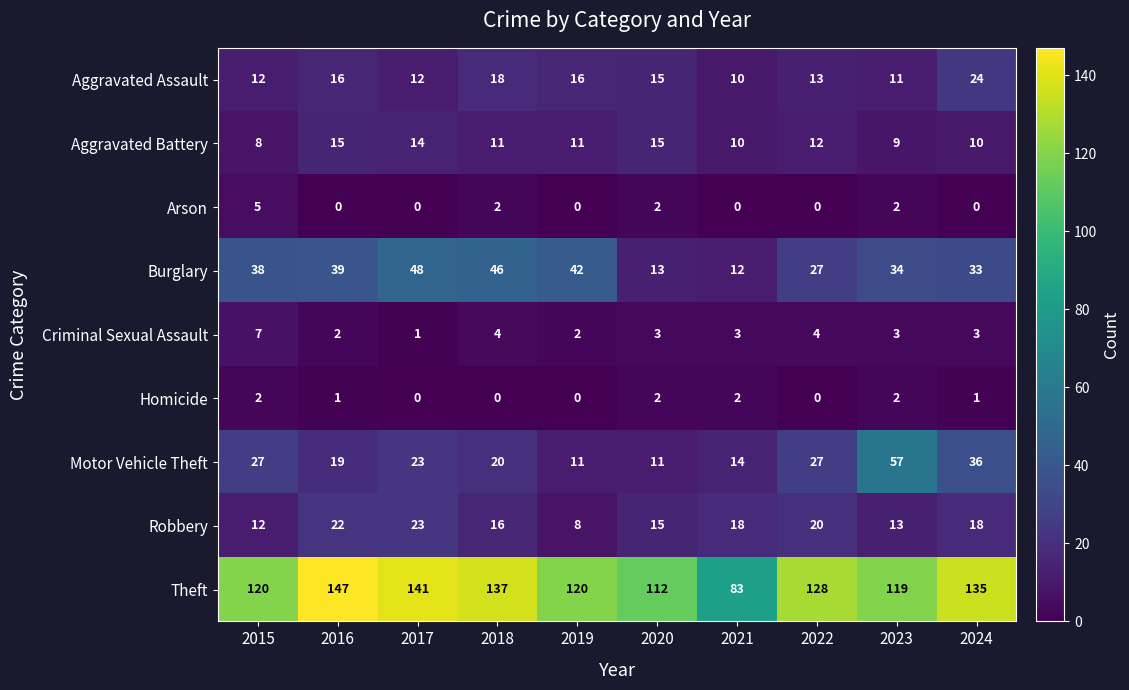

The value of Robbery at 2023 is 17. True or false?

False